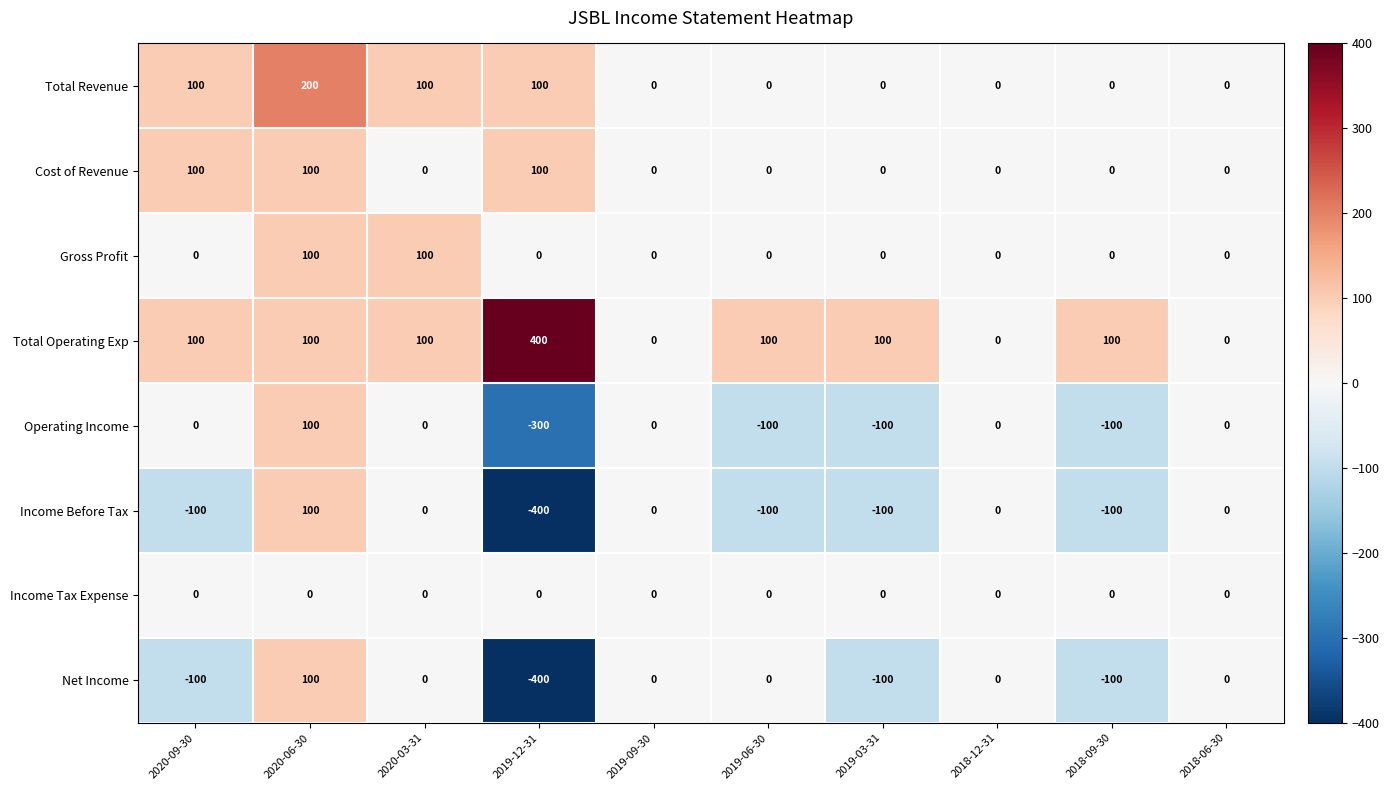

The Total Operating Exp series shows 0 at 2018-06-30. True or false?

True